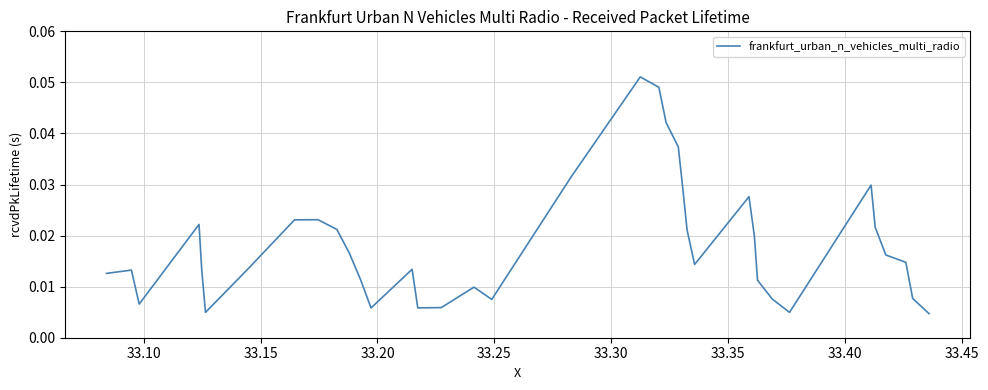

How many lines are shown in the chart?

1